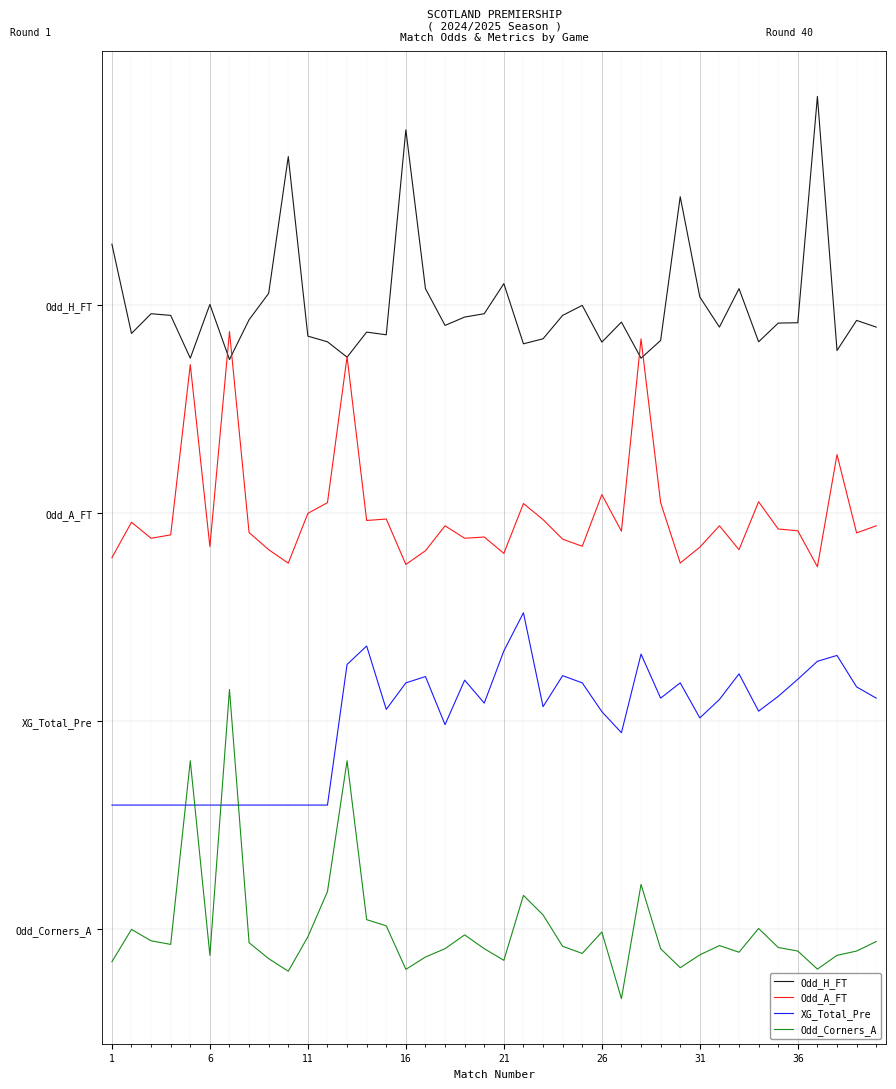

Does the chart have visible grid lines?

Yes